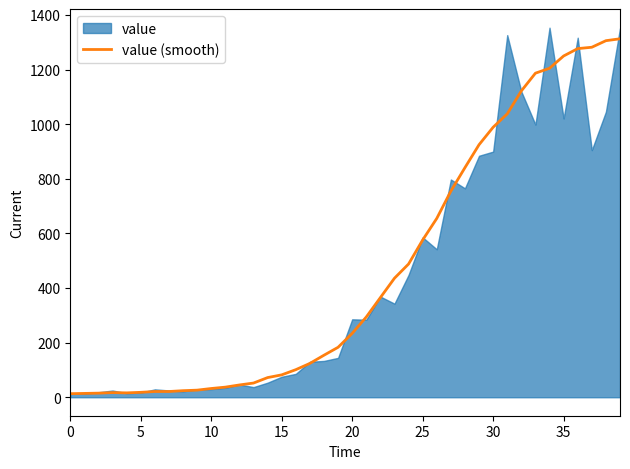

What is the highest value of the value (smooth) series?

1313